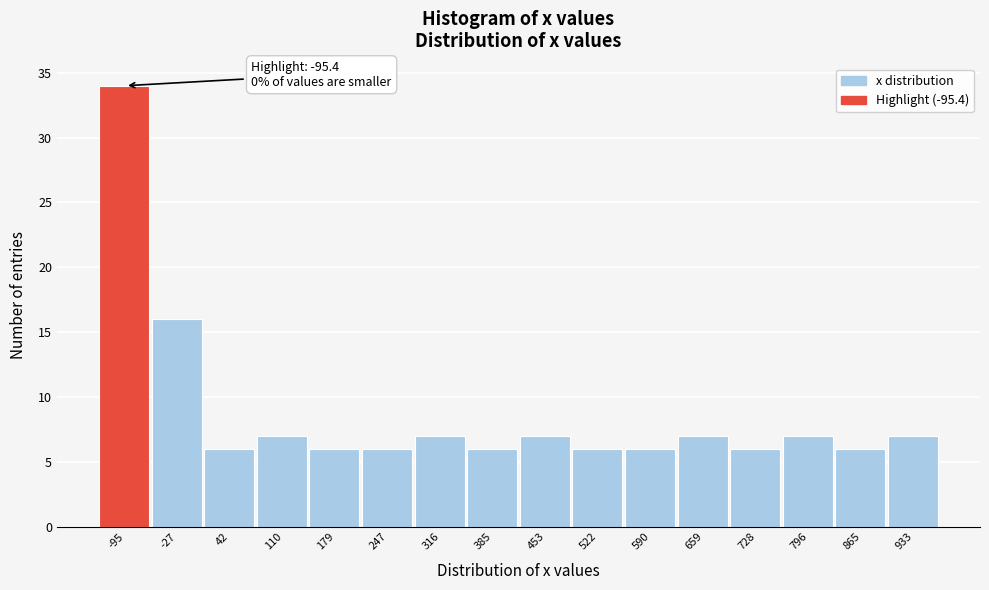

Reading left to right, list all the values displayed in this chart.

34	16	6	7	6	6	7	6	7	6	6	7	6	7	6	7